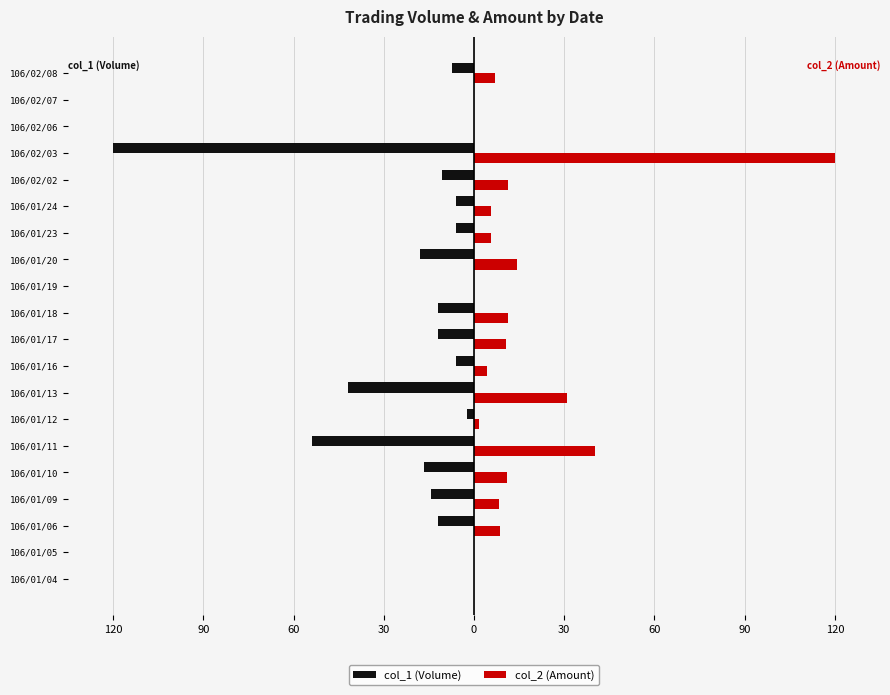

What are all the series names shown in the legend?

col_1 (Volume), col_2 (Amount)